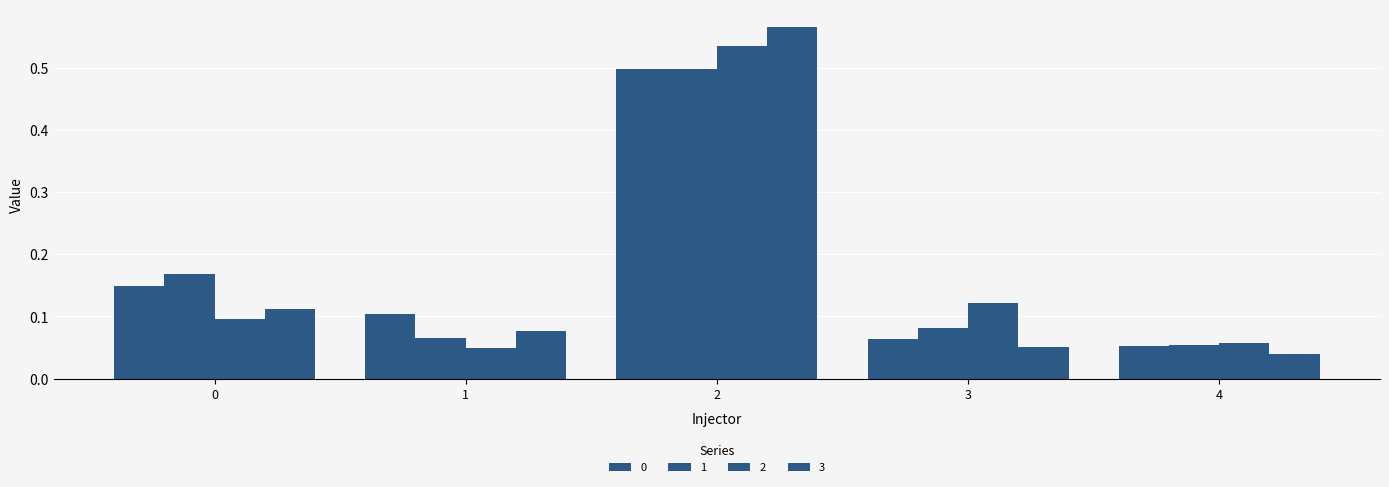

The 2 series shows 0.1 at 1. True or false?

False